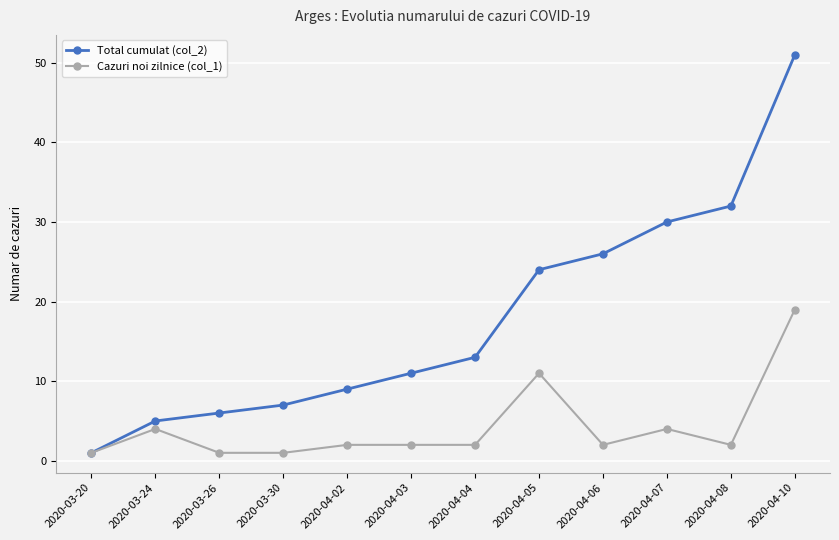

Reading left to right, what are all the values shown in this chart?

Total cumulat (col_2): 2020-03-20=1	2020-03-24=5	2020-03-26=6	2020-03-30=7	2020-04-02=9	2020-04-03=11	2020-04-04=13	2020-04-05=24	2020-04-06=26	2020-04-07=30	2020-04-08=32	2020-04-10=51
Cazuri noi zilnice (col_1): 2020-03-20=1	2020-03-24=4	2020-03-26=1	2020-03-30=1	2020-04-02=2	2020-04-03=2	2020-04-04=2	2020-04-05=11	2020-04-06=2	2020-04-07=4	2020-04-08=2	2020-04-10=19